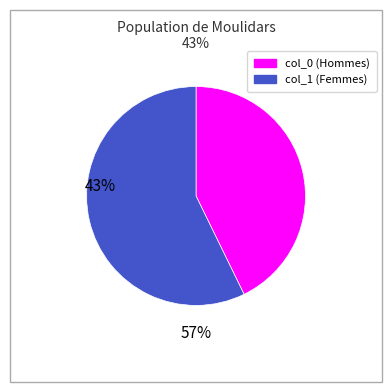

How many segments does this pie chart have?

2